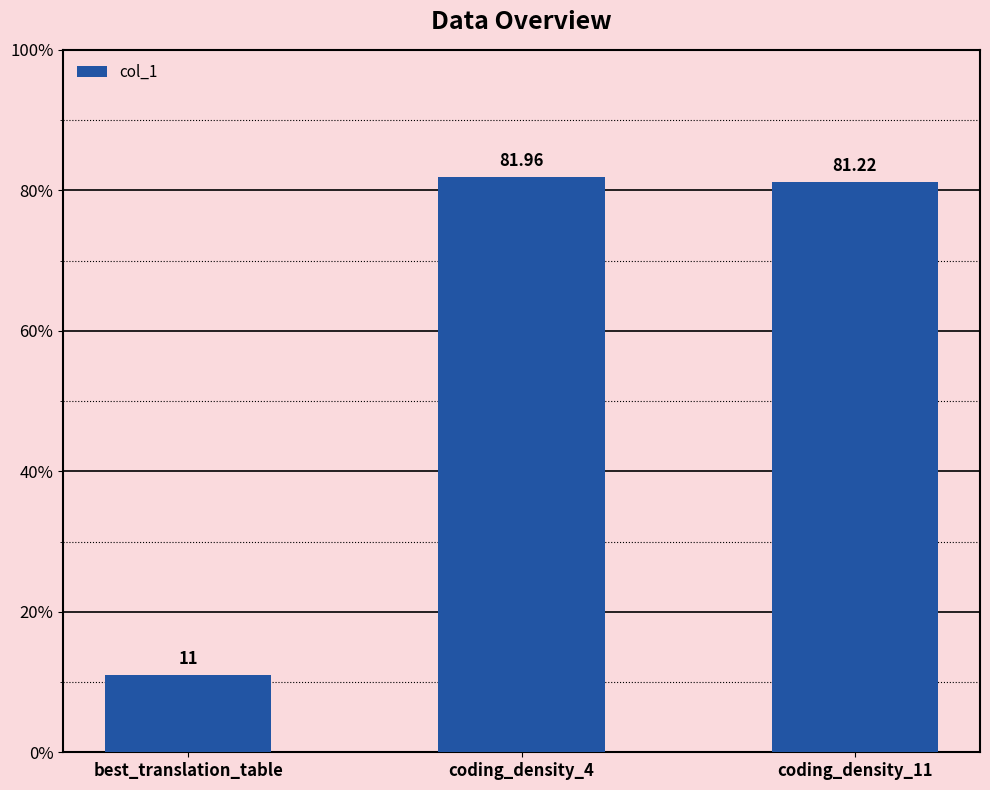

How many values are below 81?

1